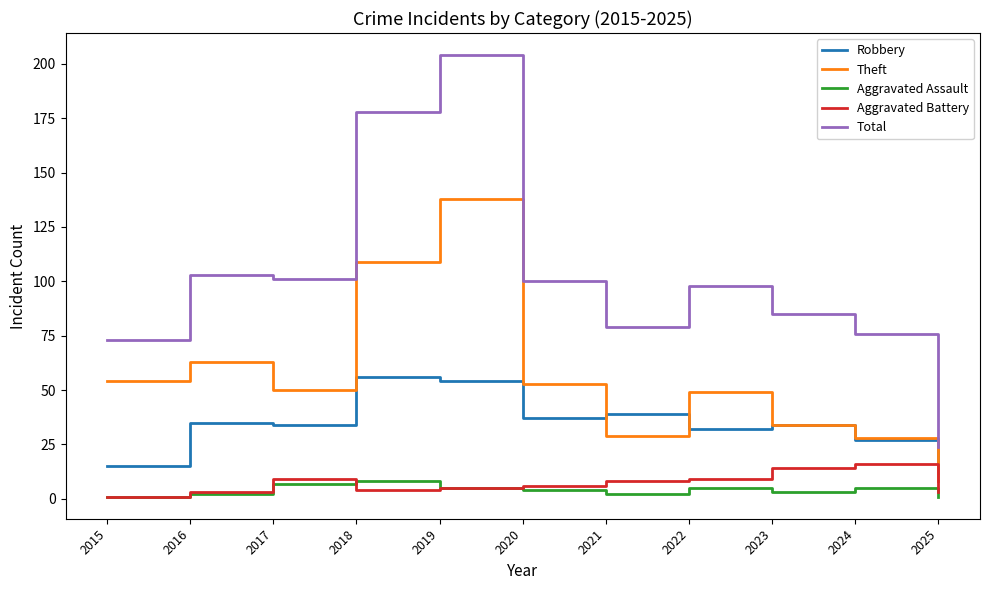

At which category is the sum across all series the highest?

2019